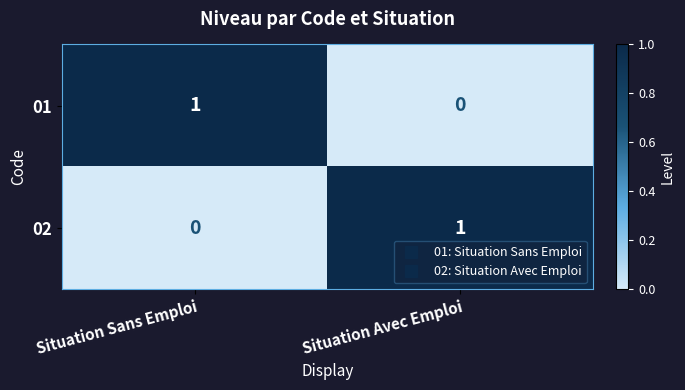

The 02 series shows 2 at Situation Avec Emploi. True or false?

False